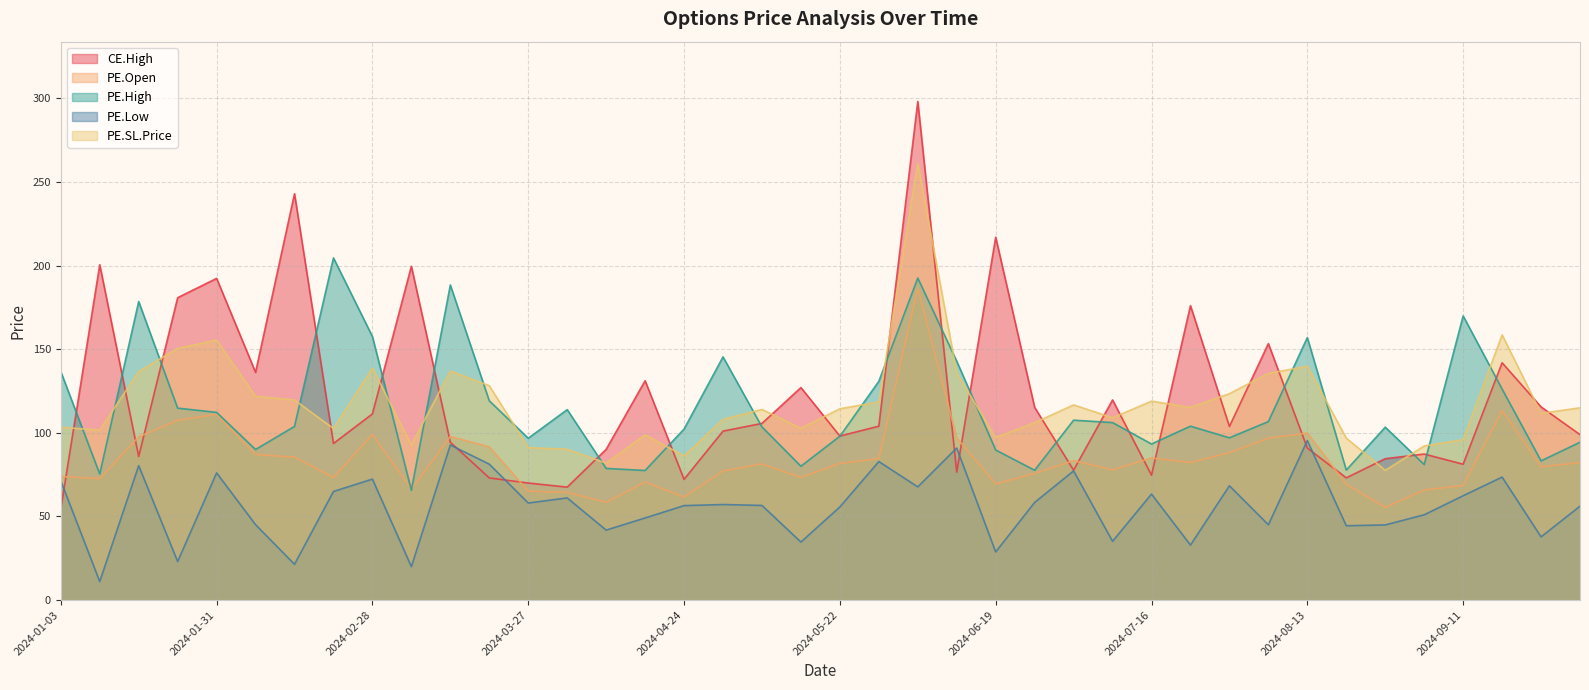

At which category does CE.High reach its first local valley?

2024-01-17